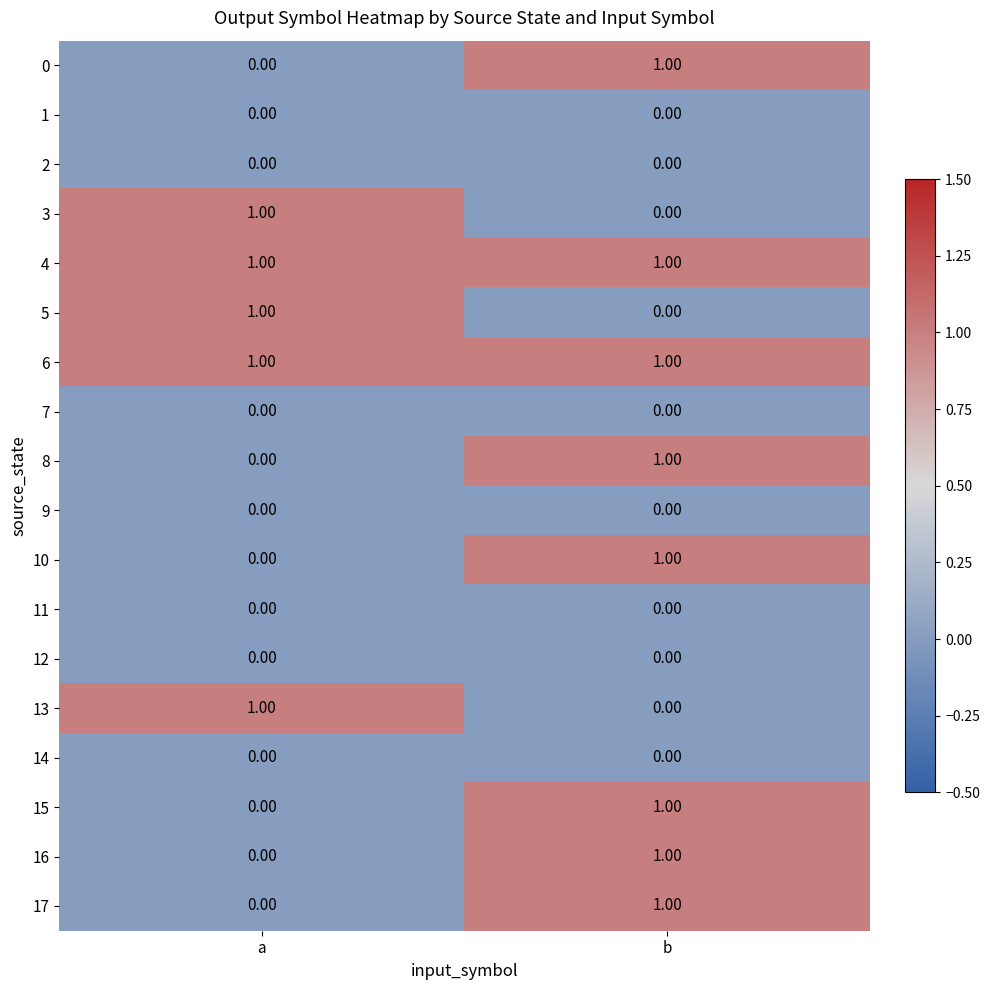

Which category has the lowest value in the 13 series?

b